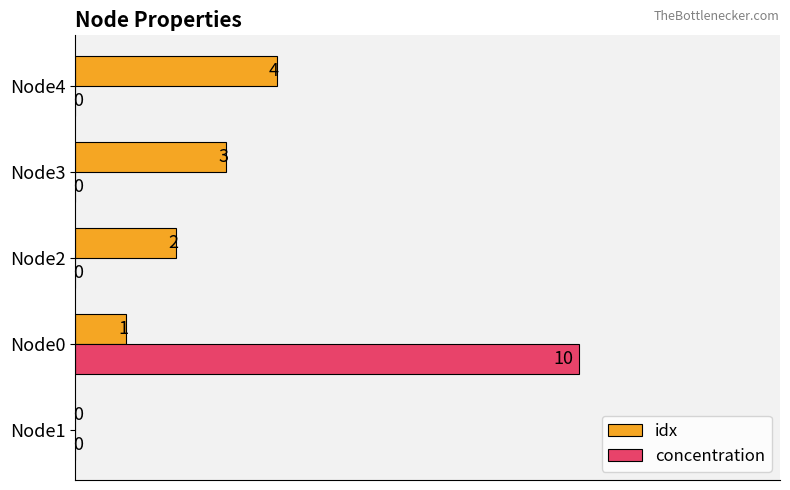

Is it true that concentration equals 0 at Node4?

True